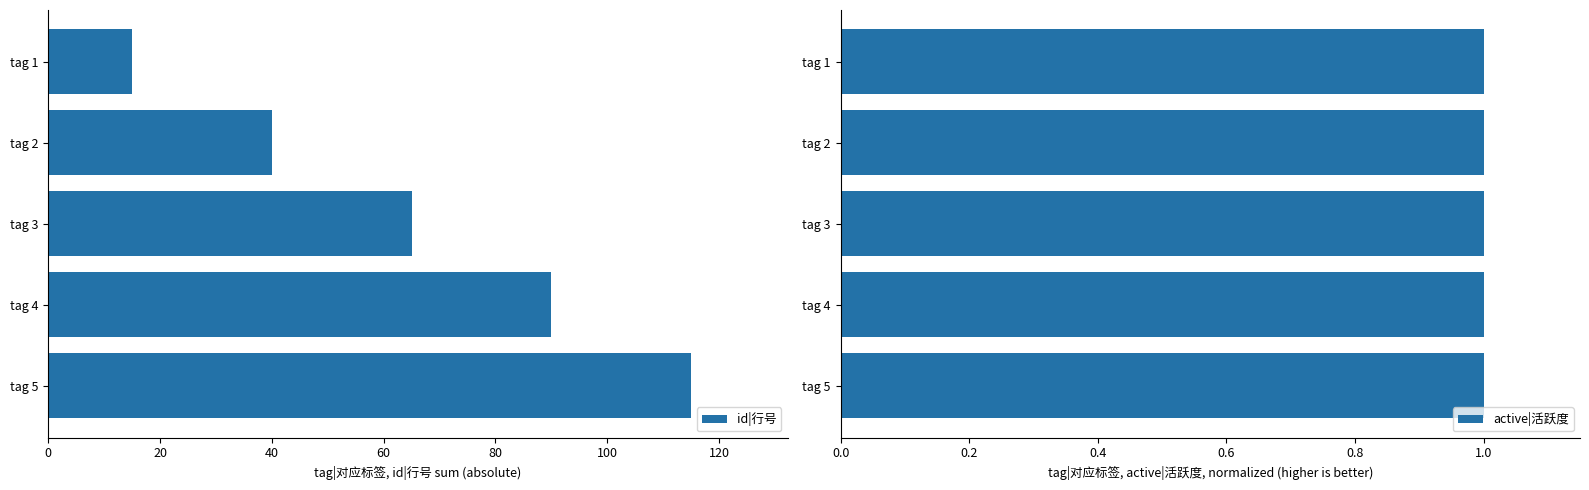

What is the difference between the second highest and minimum values in the id|行号 series?

75